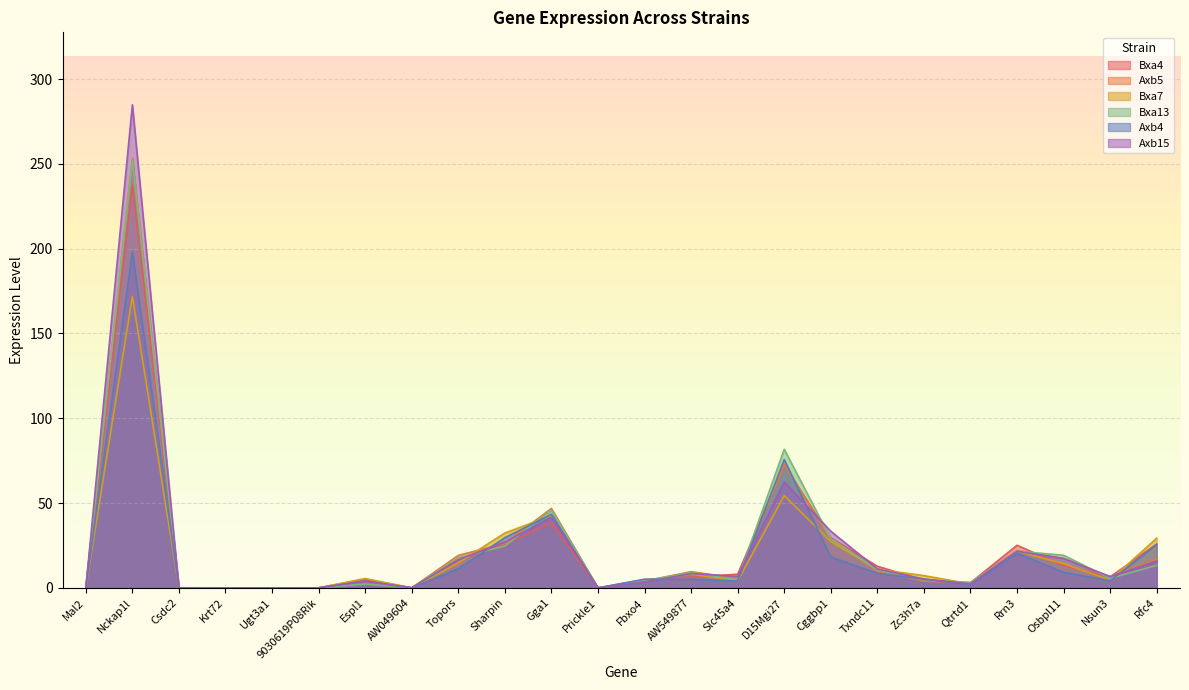

What are all the series names shown in the legend?

Bxa4, Axb5, Bxa7, Bxa13, Axb4, Axb15